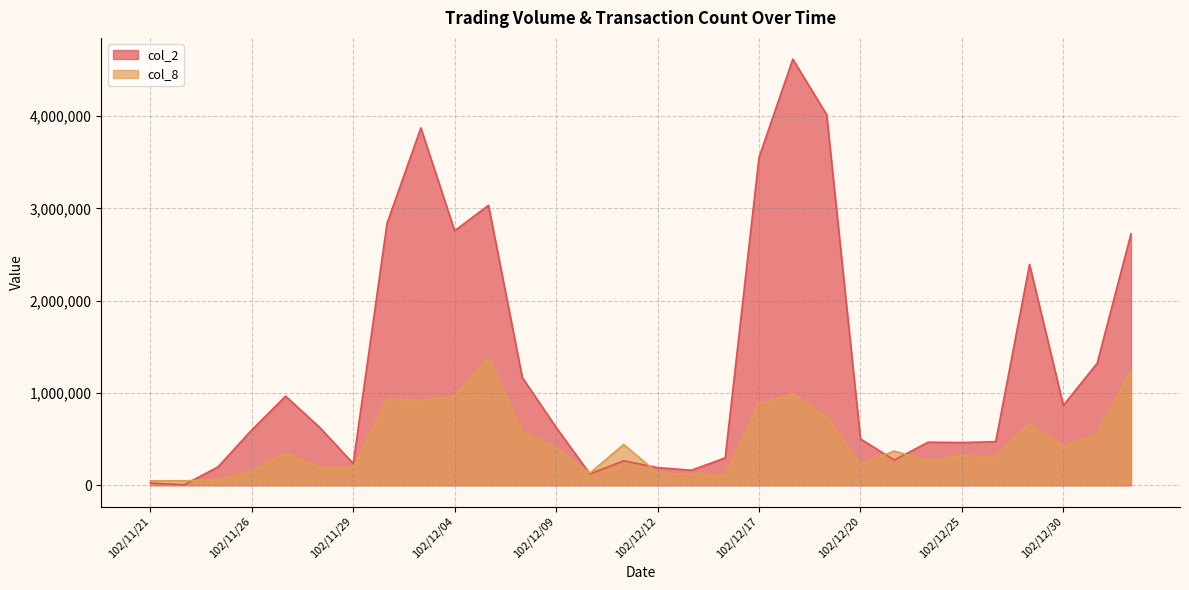

What is the difference between the col_8 values at 102/11/26 and 102/12/16?

47759.6